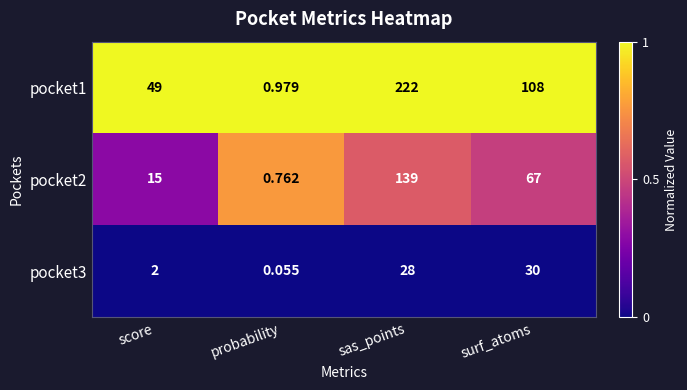

Which category has the lowest value across all series?

probability